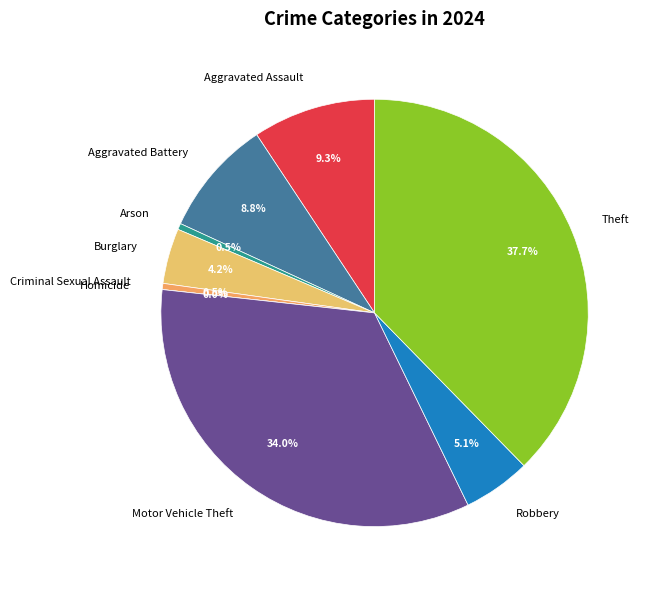

The Robbery slice represents 1% of the pie. True or false?

False